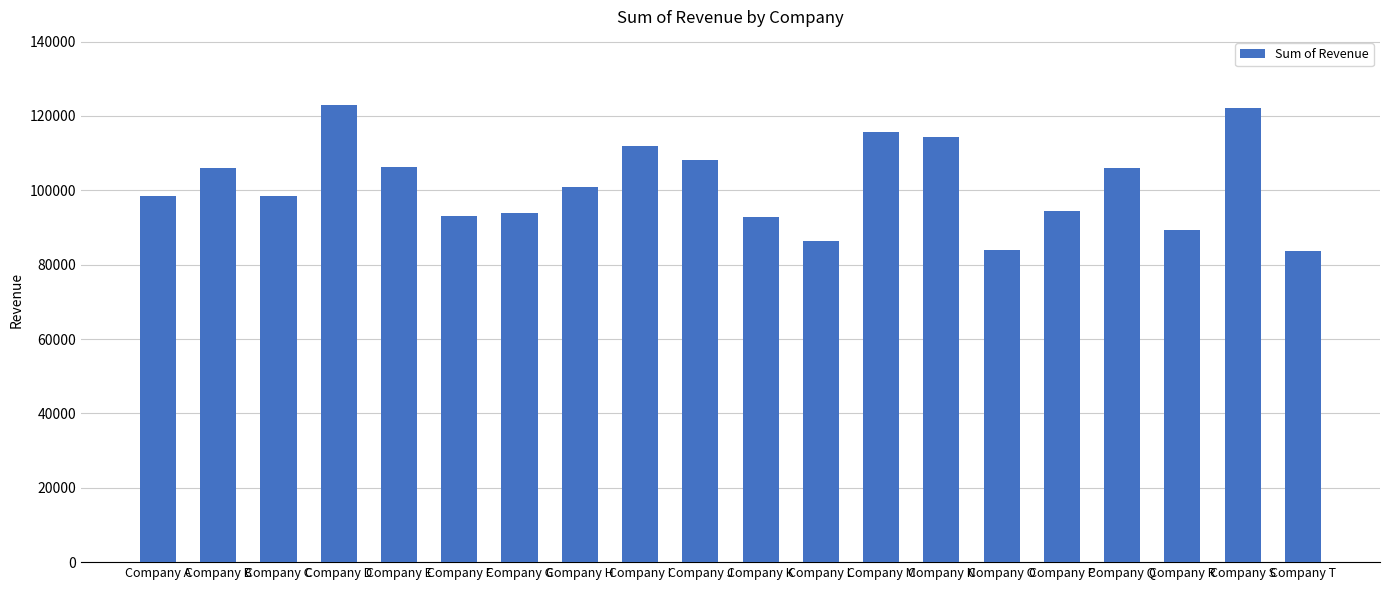

Which has a higher value, Company C or Company B?

Company B